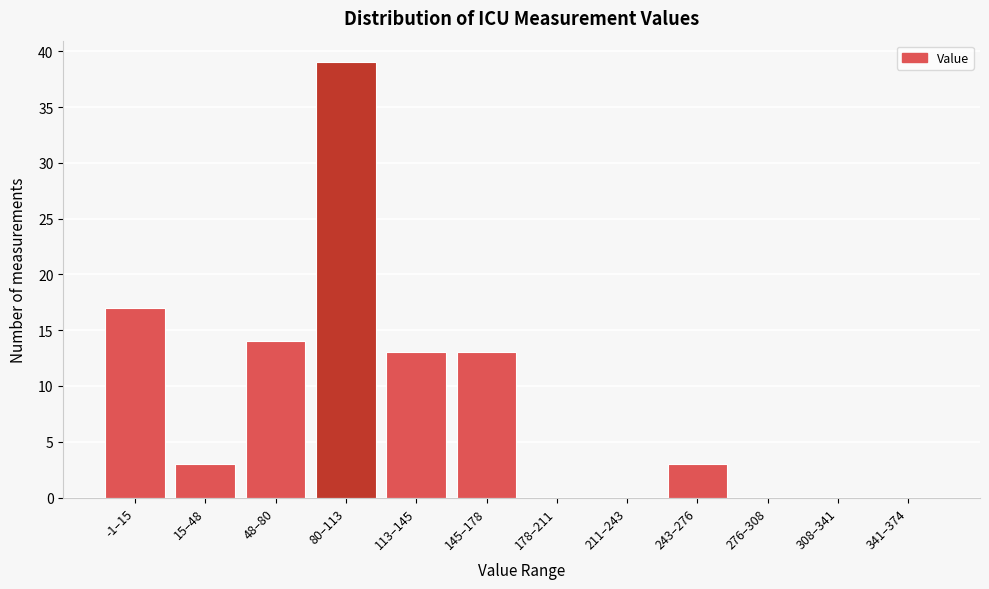

Reading left to right, list all the values displayed in this chart.

-1–15=17	15–48=3	48–80=14	80–113=39	113–145=13	145–178=13	178–211=0	211–243=0	243–276=3	276–308=0	308–341=0	341–374=0